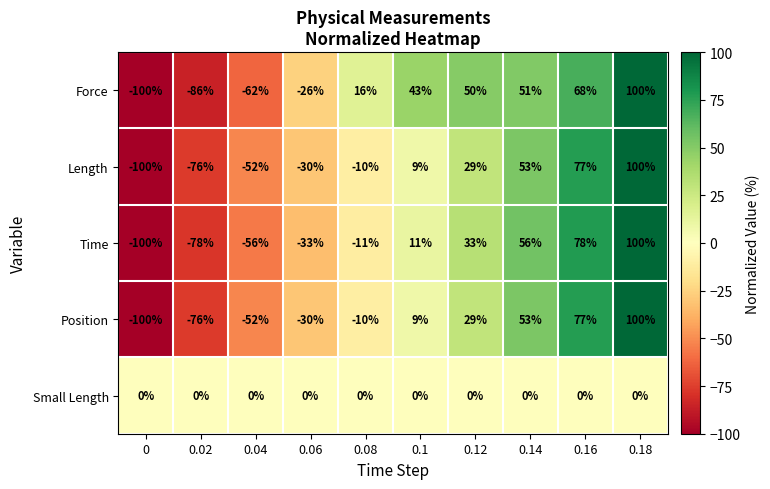

Is the value of Length at 0.06 greater than the value of Position at 0.14?

No